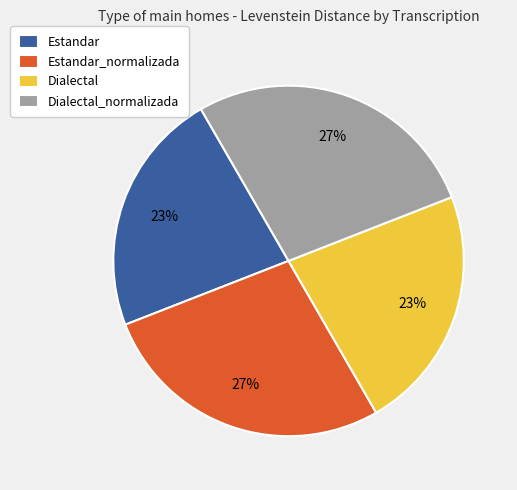

Does Dialectal_normalizada represent more than half of the total?

No